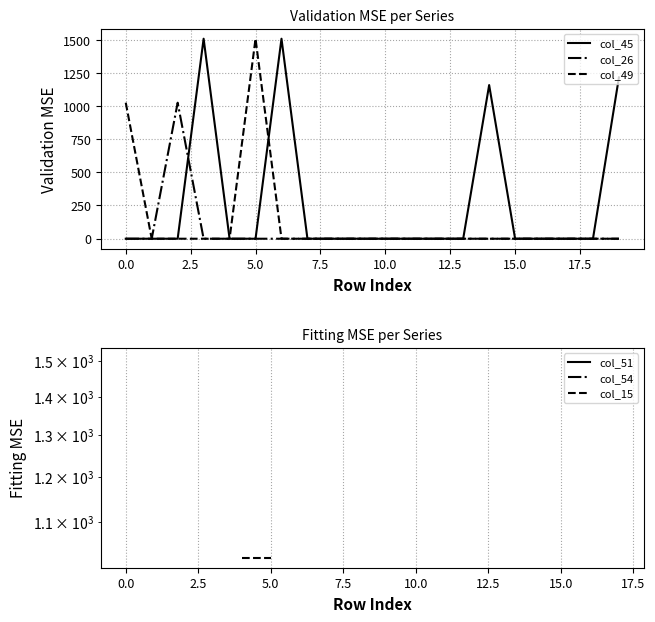

Which series has the widest spread of values?

col_45